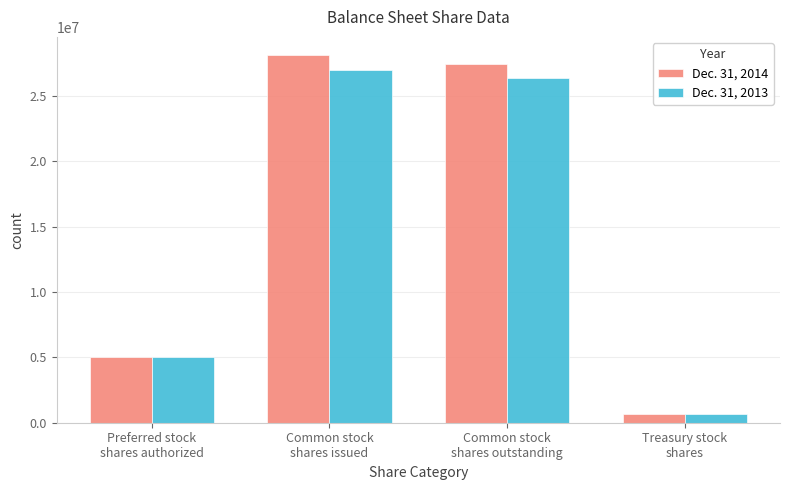

Which series has the widest spread of values?

Dec. 31, 2014